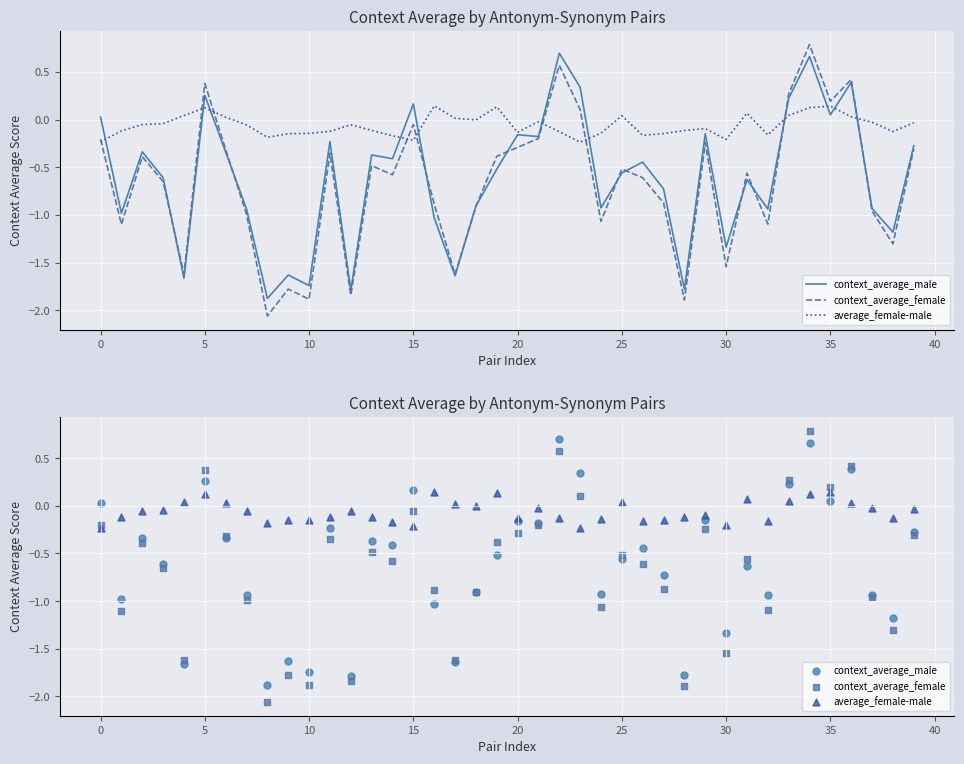

At how many categories does at least one series exceed 0?

16